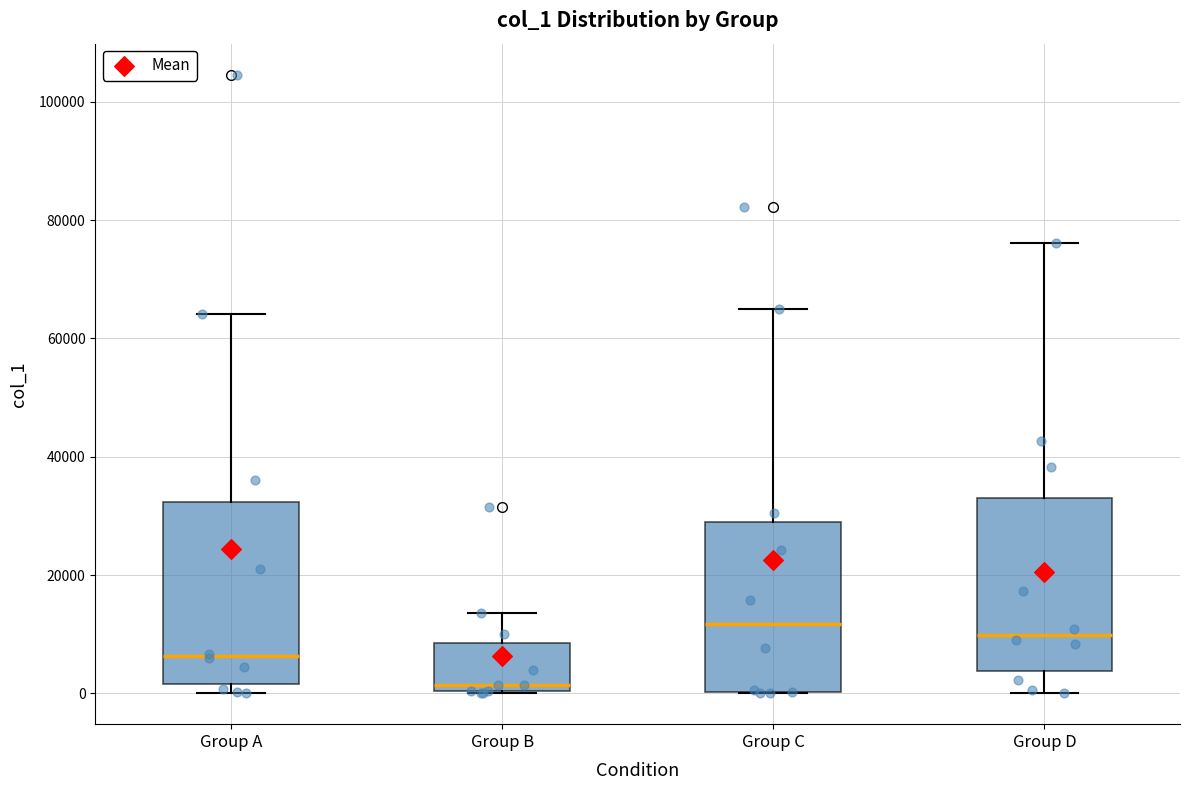

Where does the lower whisker of the box for Group D end on the y-axis? The values are not printed on the chart, so give them approximately, as read against the axis.

0